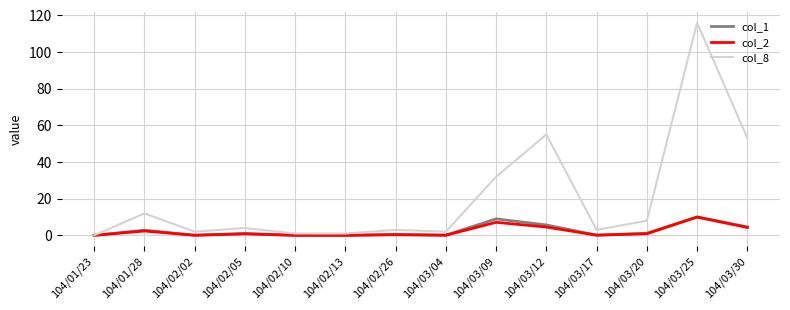

What is the greatest value displayed?

116.0